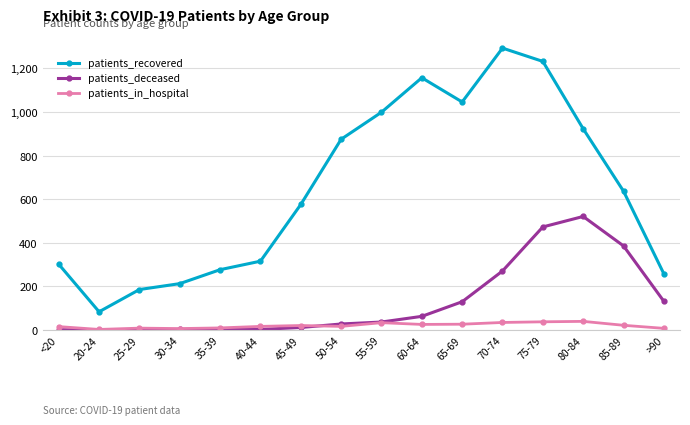

In patients_deceased, how many points are lower than both neighbors (excluding endpoints)?

2